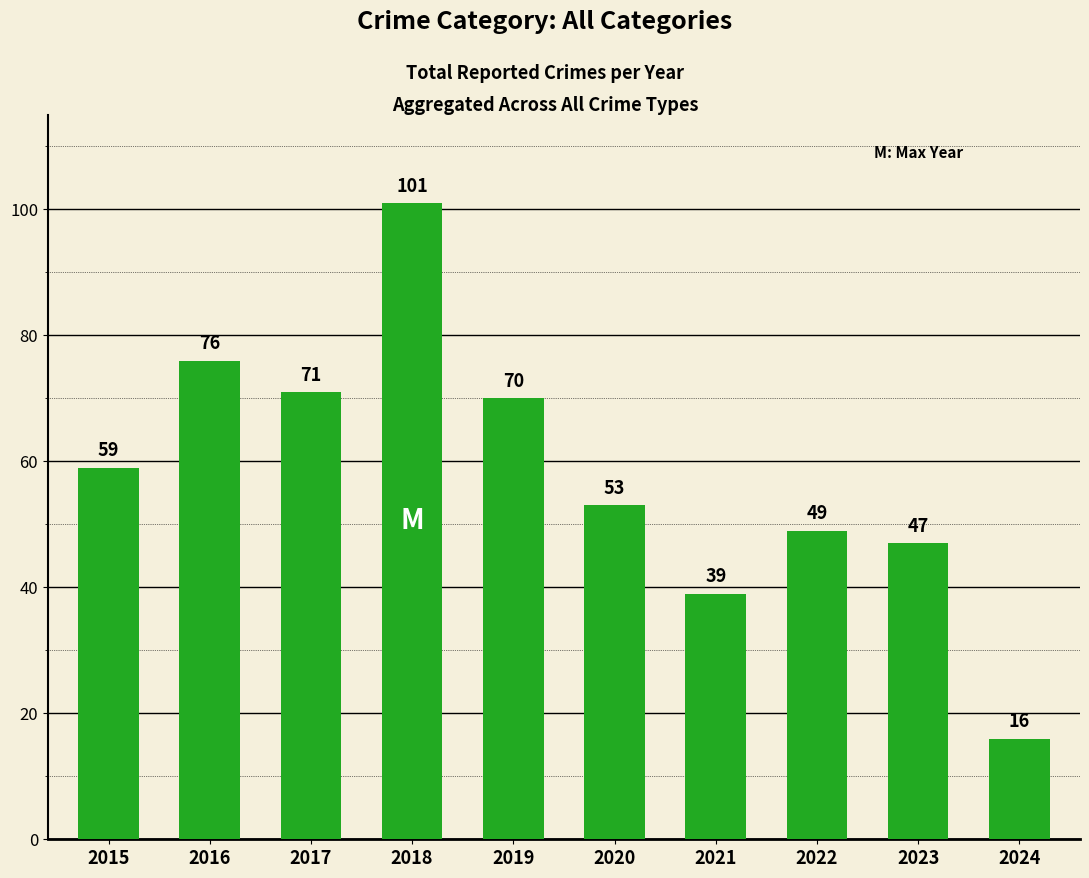

Rank the categories by value from highest to lowest.

2018, 2016, 2017, 2019, 2015, 2020, 2022, 2023, 2021, 2024